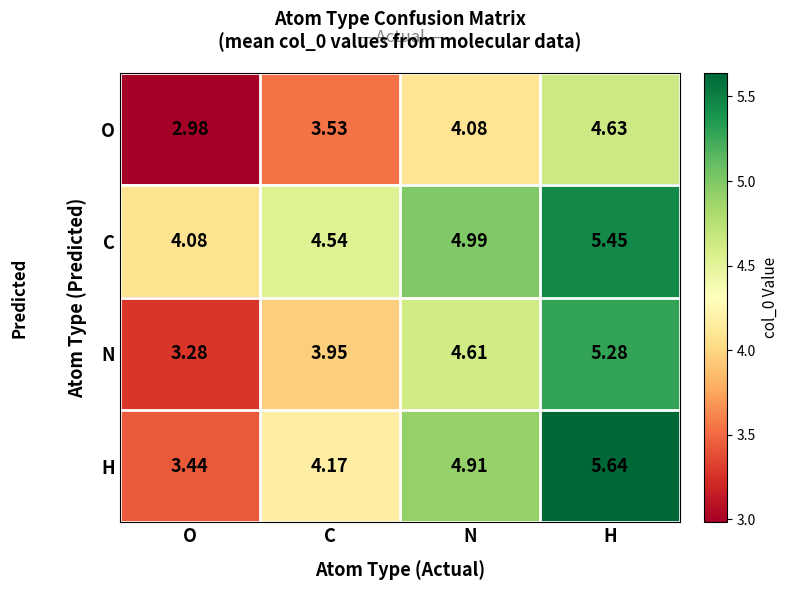

Rank the series by their average value, from lowest to highest.

O, N, H, C